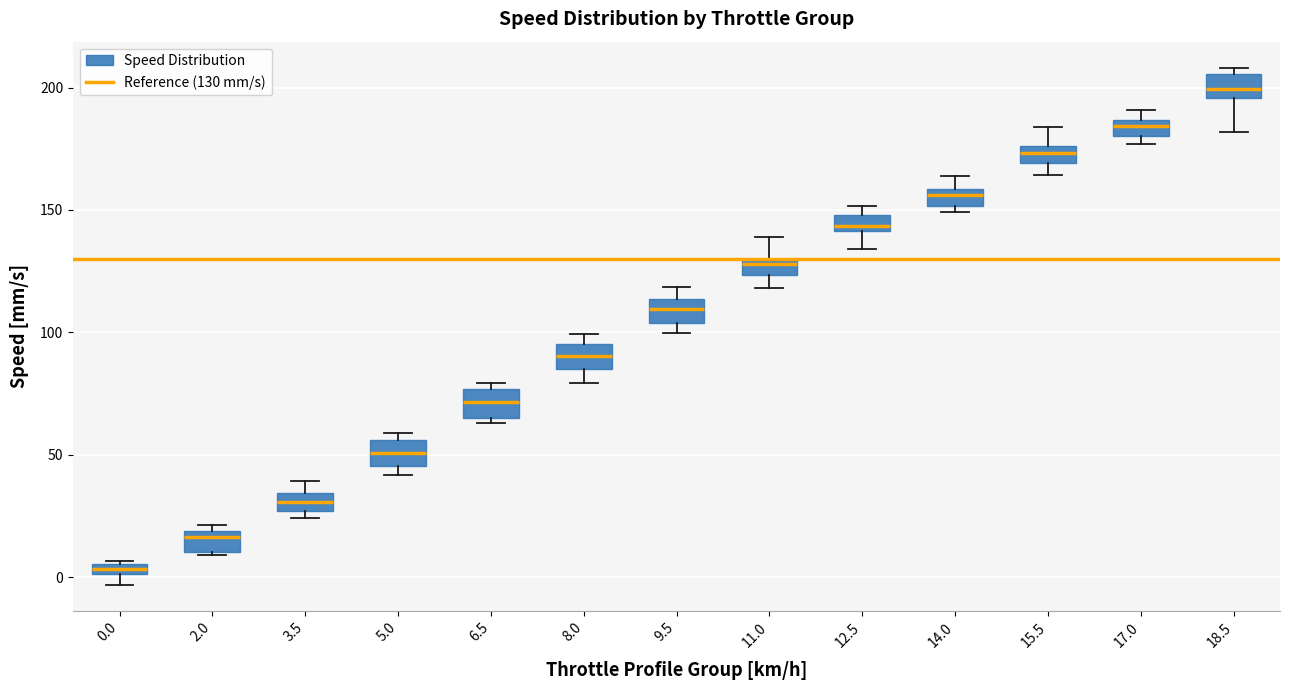

Which box's median line is the lowest?

0.0